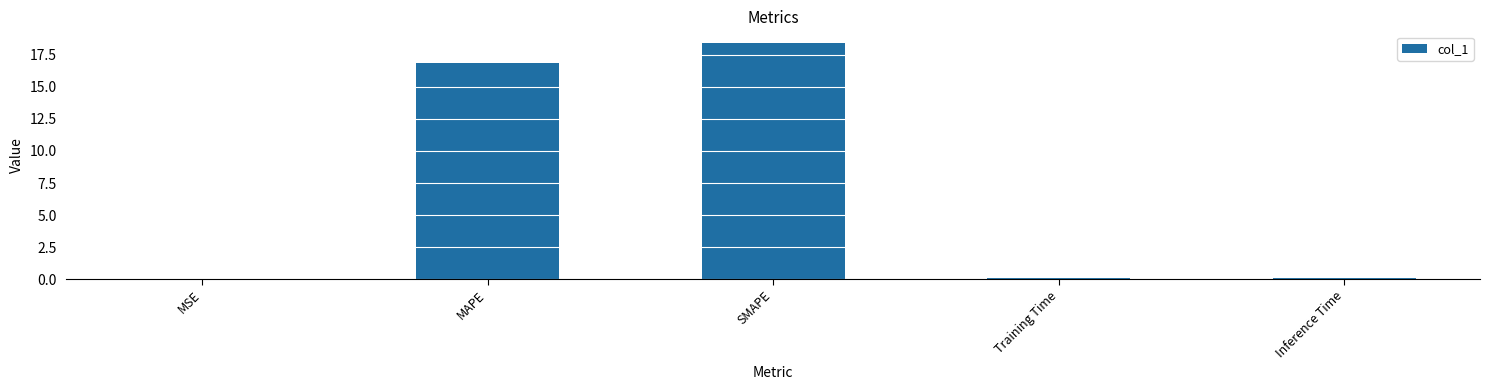

What is the maximum value shown in the chart?

18.4